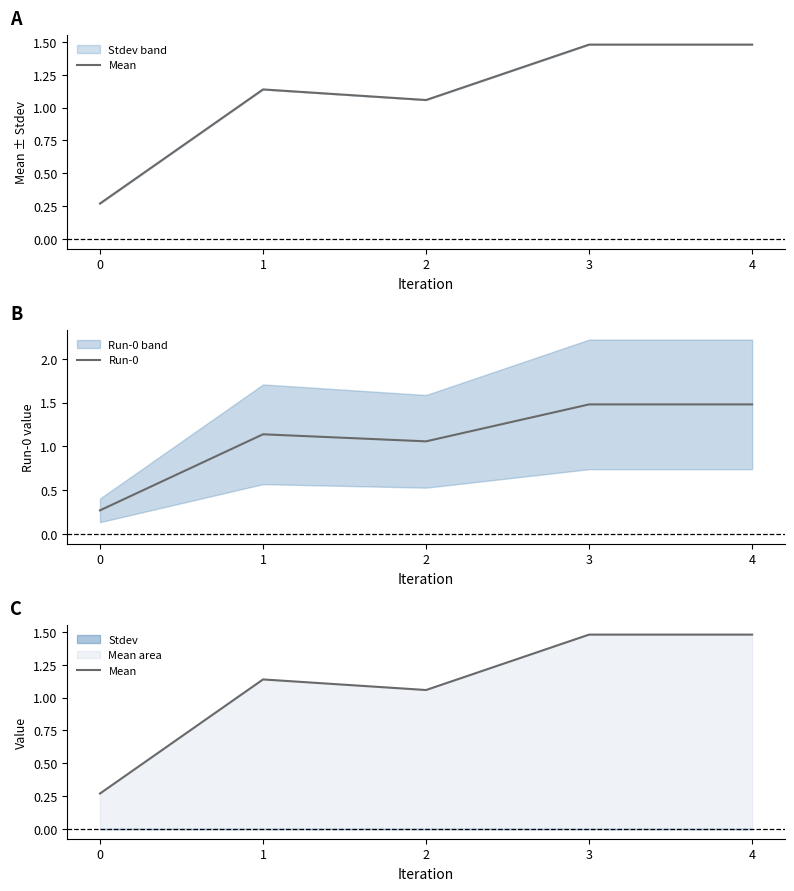

The Mean series shows 1.5 at 4. True or false?

True